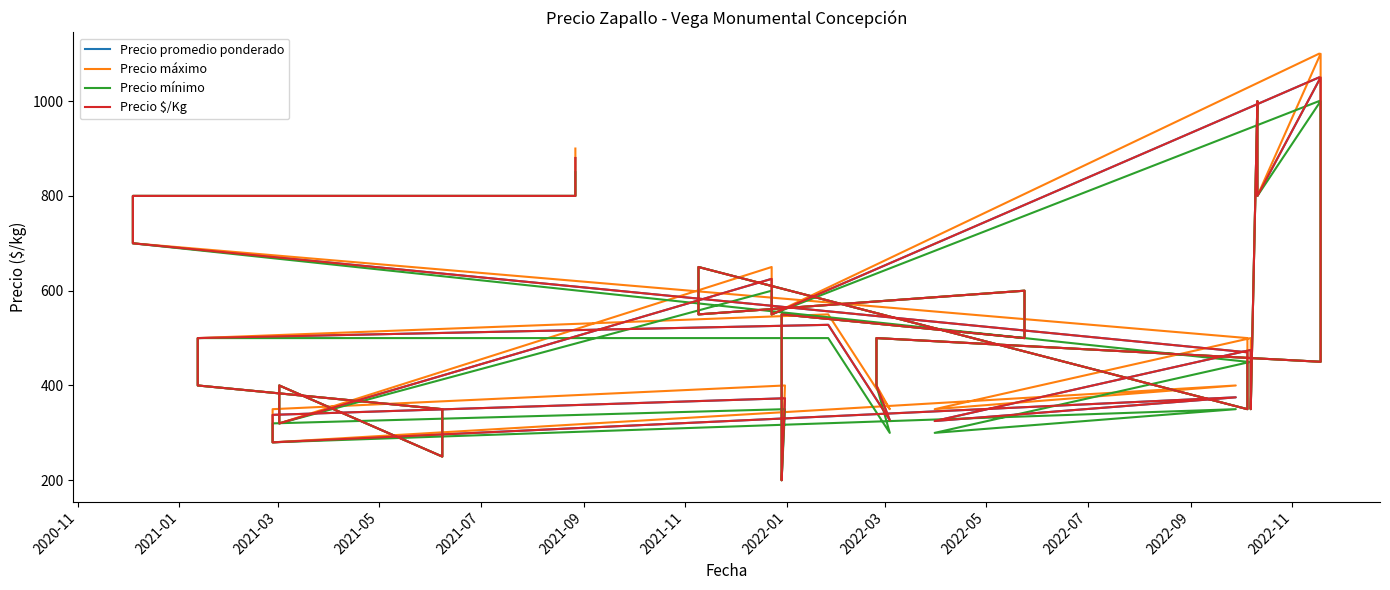

What is the sum of all Precio máximo values?

21550